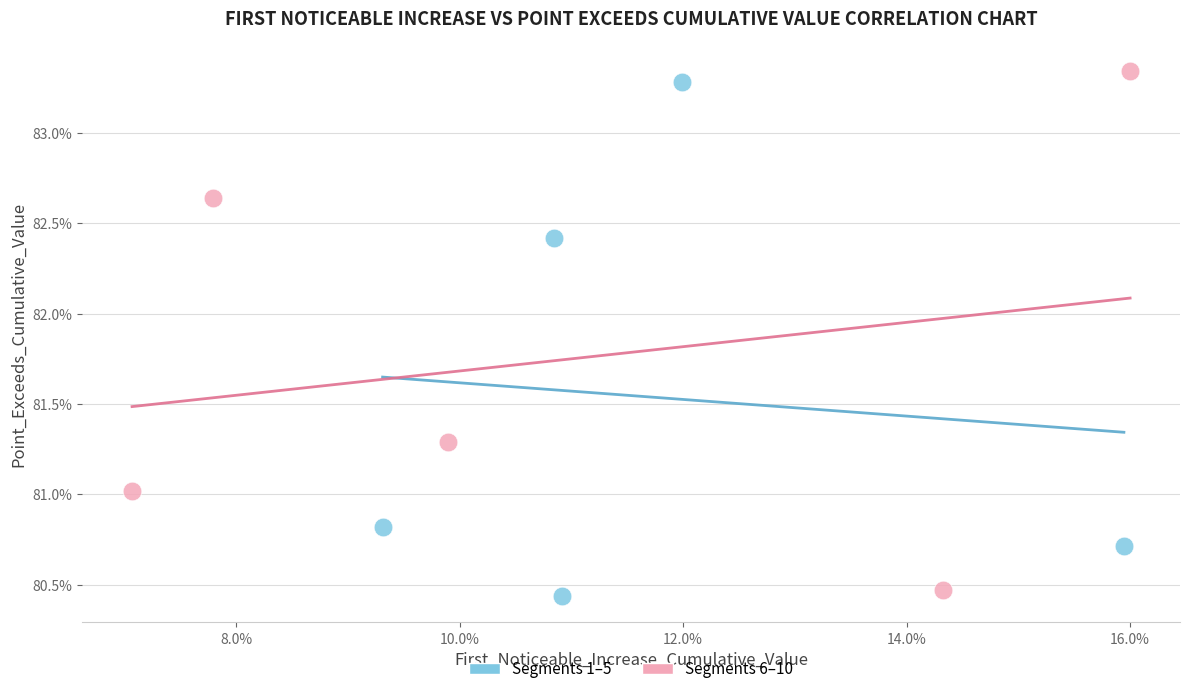

What are all the series names shown in the legend?

Segments 1–5, Segments 6–10